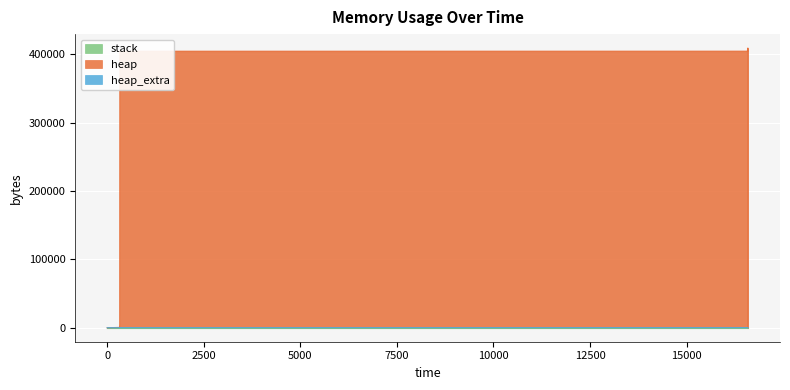

Count the heap_extra values in the range 16 to 70.

9